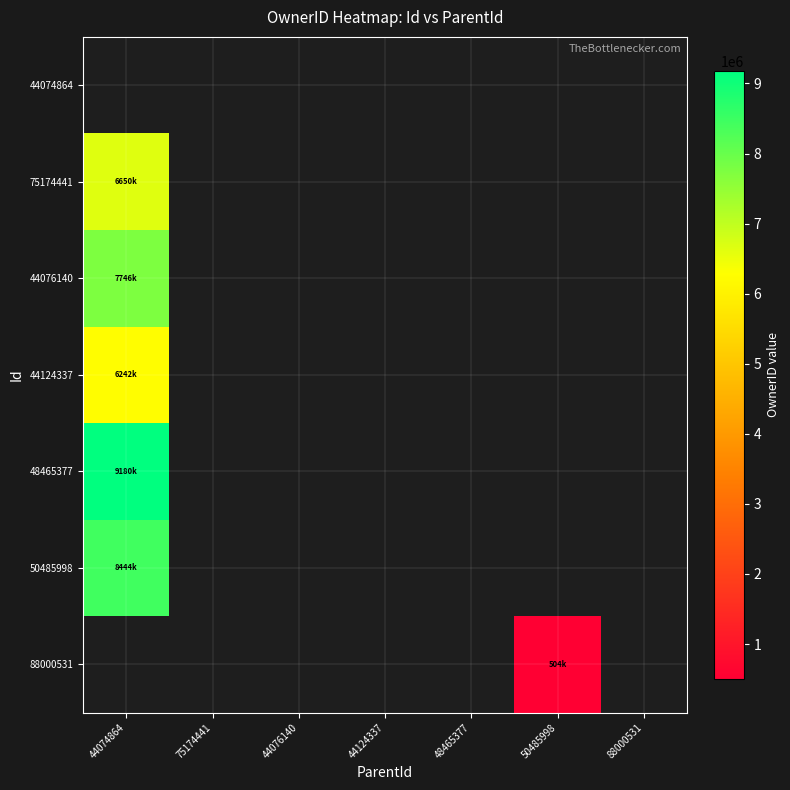

Which category has the highest value across all series?

44074864